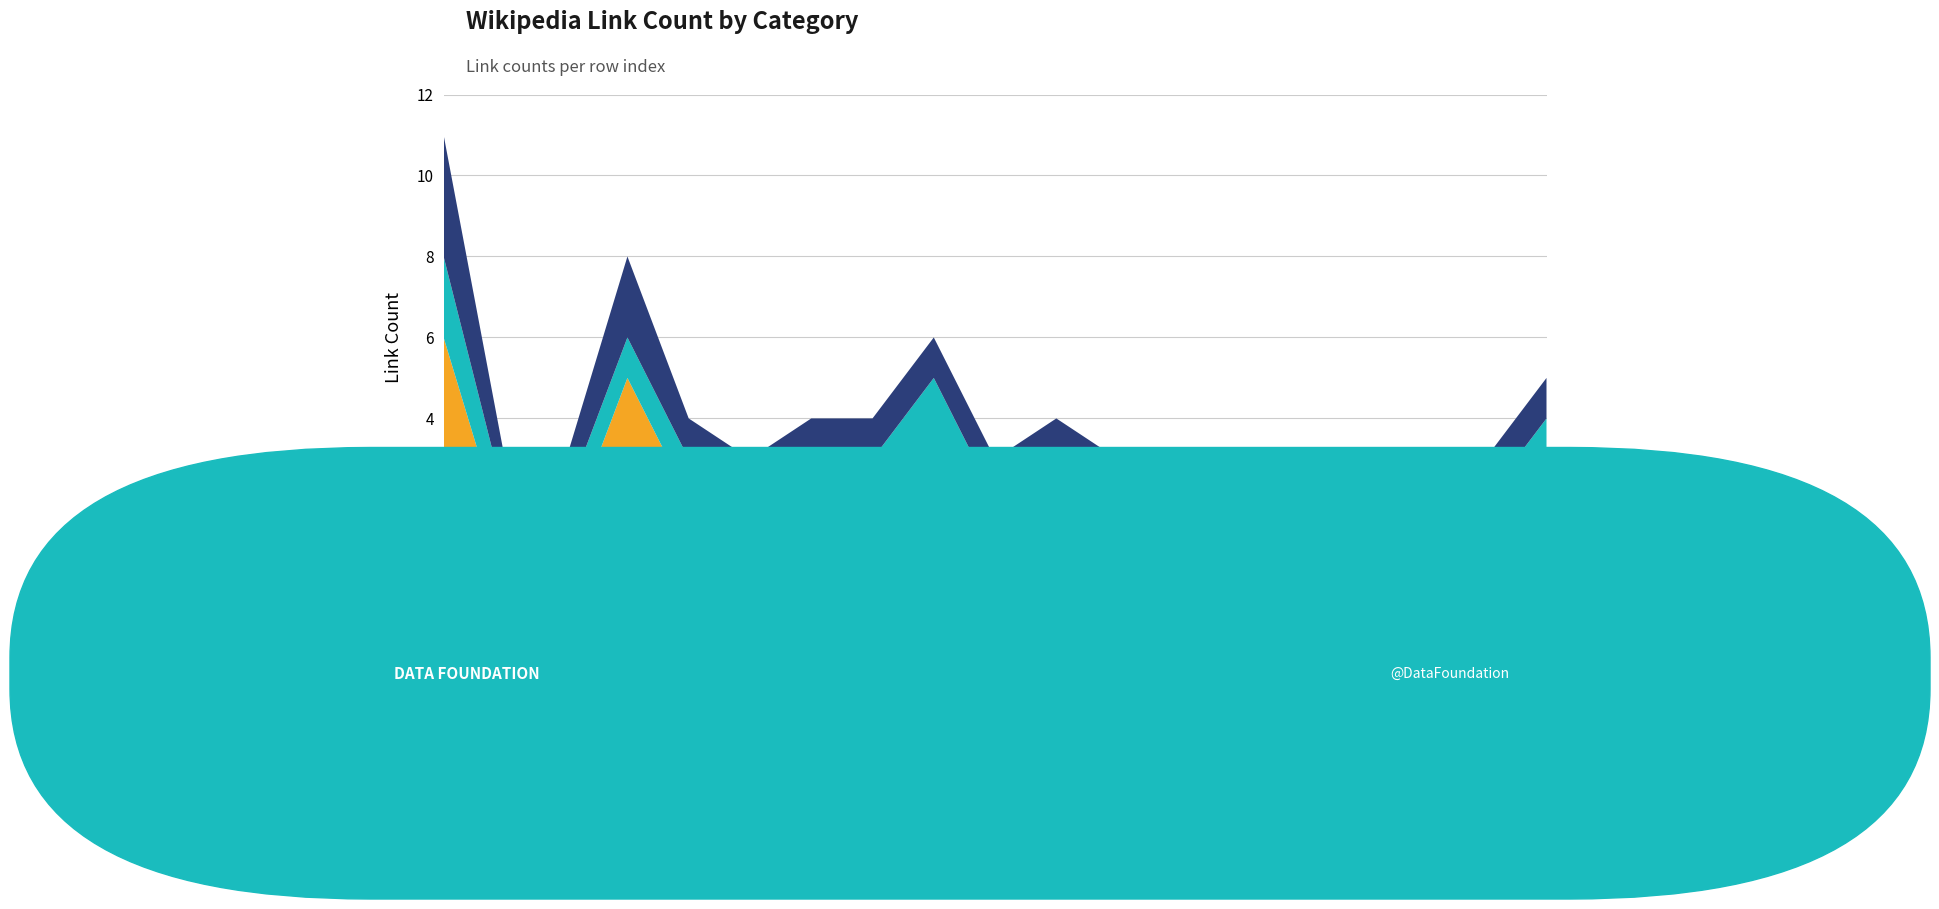

Reading left to right, transcribe all the data shown in this chart.

投票制度: 6	1	1	5	2	1	2	2	3	1	2	1	1	1	1	1	1	1	3
排序複選制: 2	1	1	1	1	1	1	1	2	1	1	1	1	1	1	1	1	1	1
比例代表制: 3	1	1	2	1	1	1	1	1	1	1	1	1	1	1	1	1	1	1